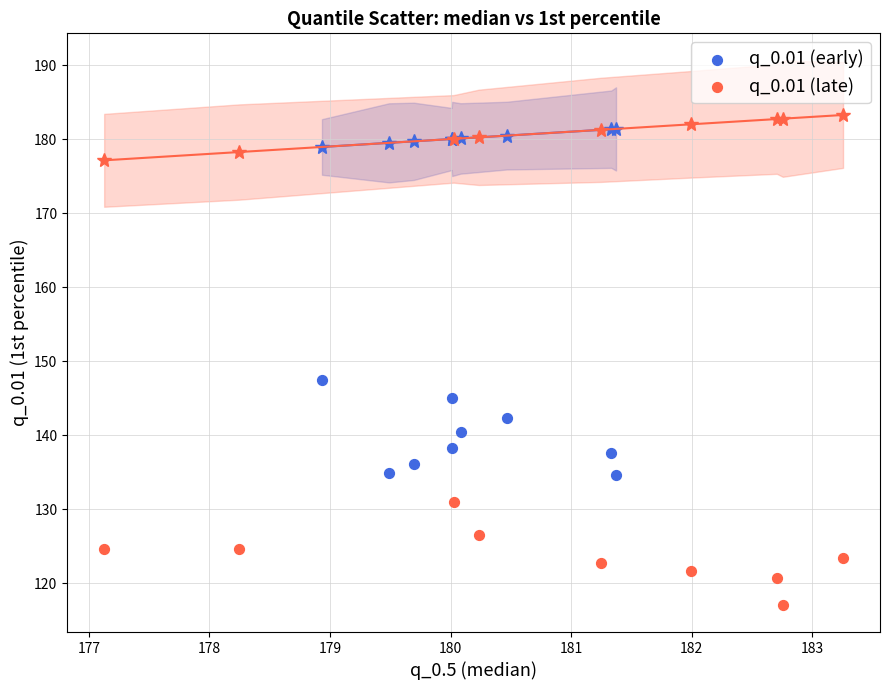

Which series contains the highest Y value?

q_0.01 (early)